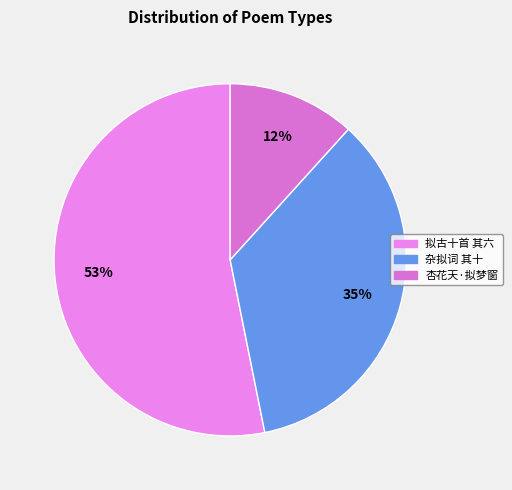

Which slice is the smallest?

杏花天·拟梦窗